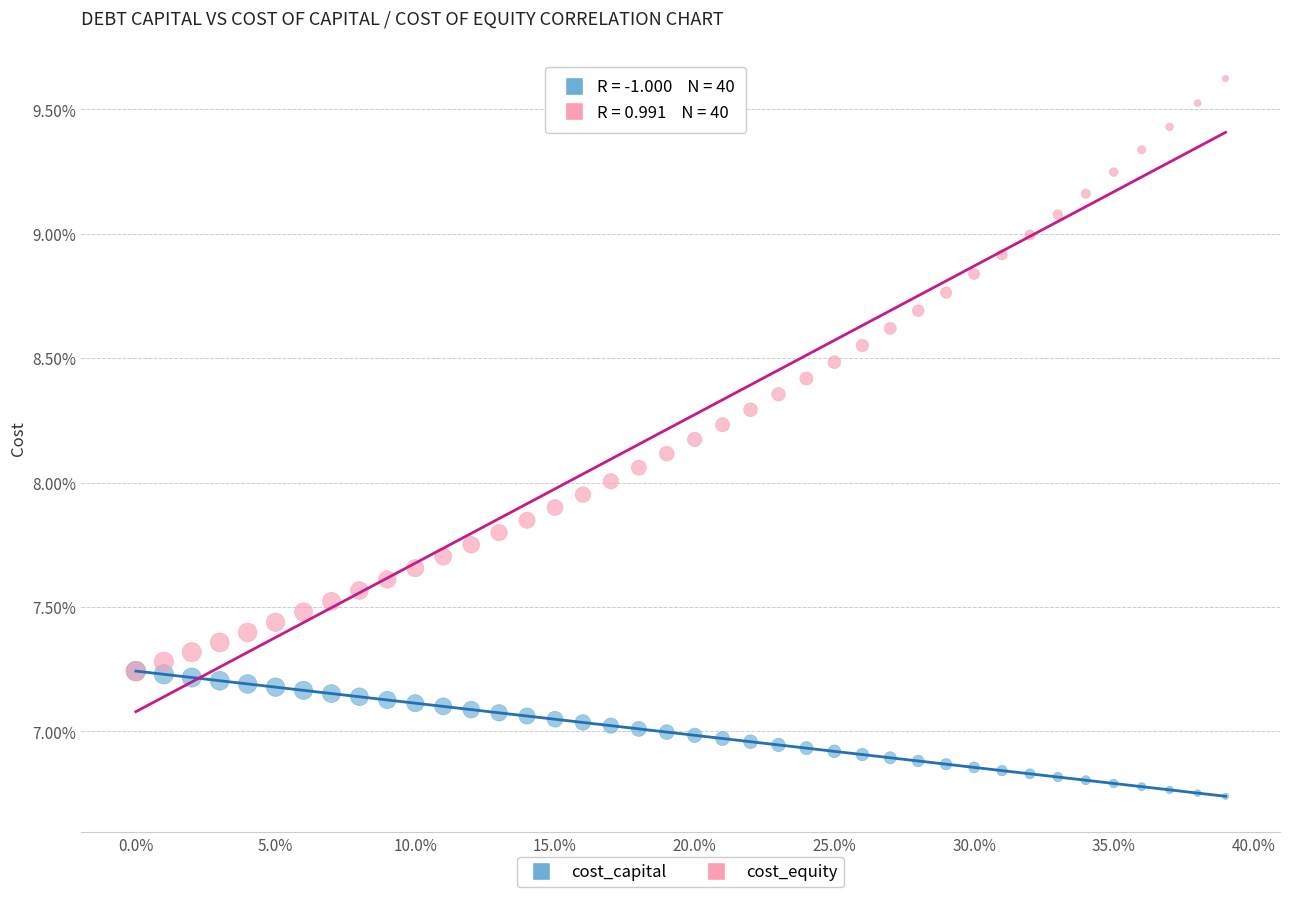

Which series reaches the maximum Y coordinate?

cost_equity